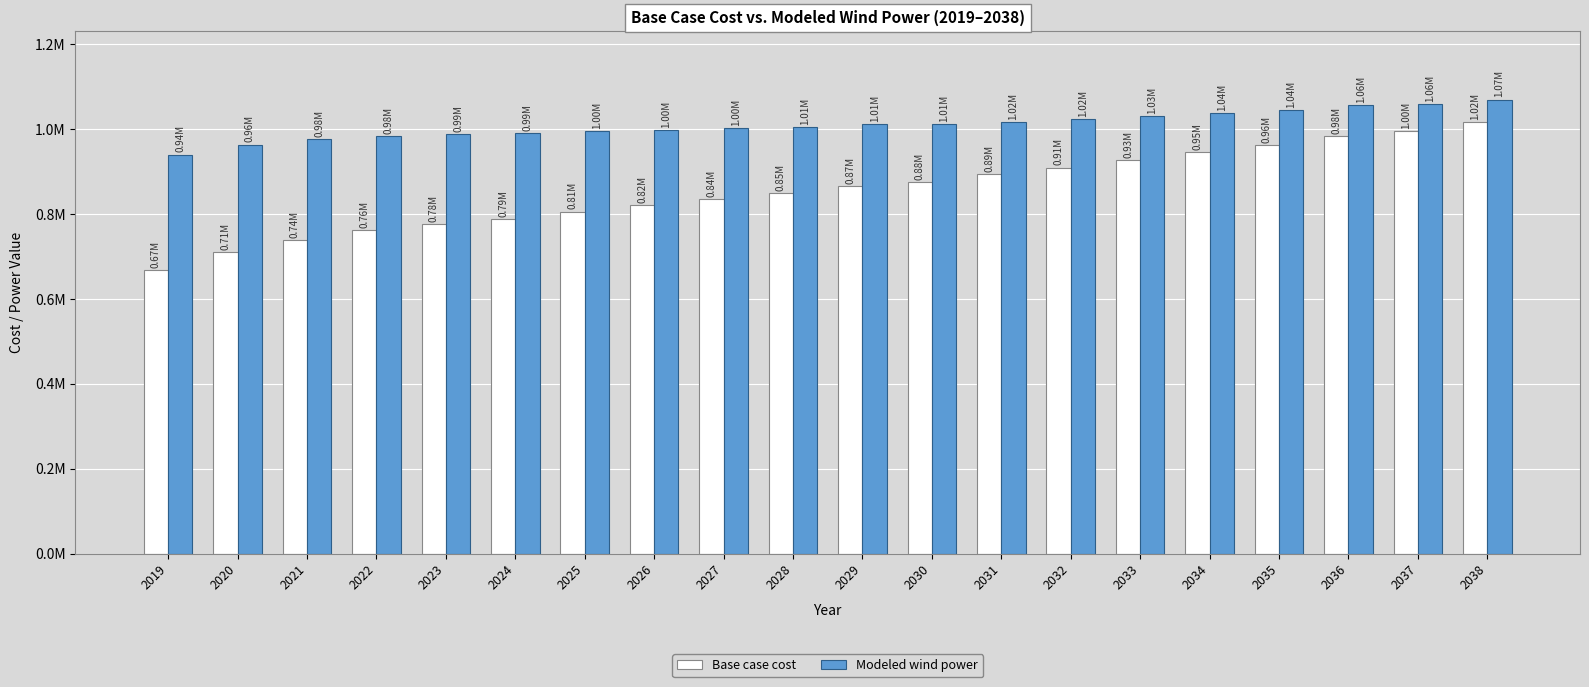

What is the difference between the maximum and minimum values in the Modeled wind power series?

129521.8